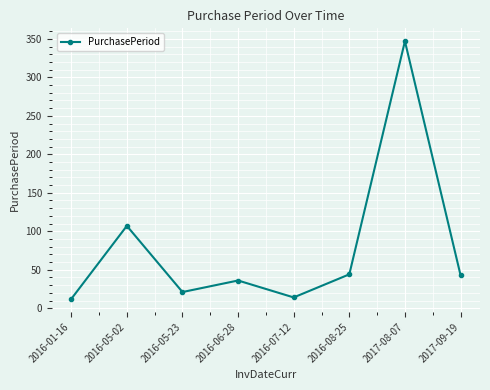

At which label is the value closest to 179?

2016-05-02